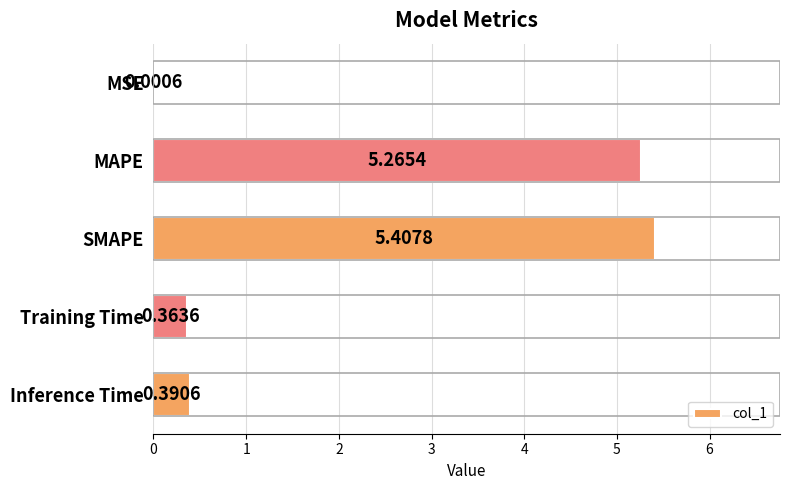

Where is the data nearest to the value 2?

Inference Time